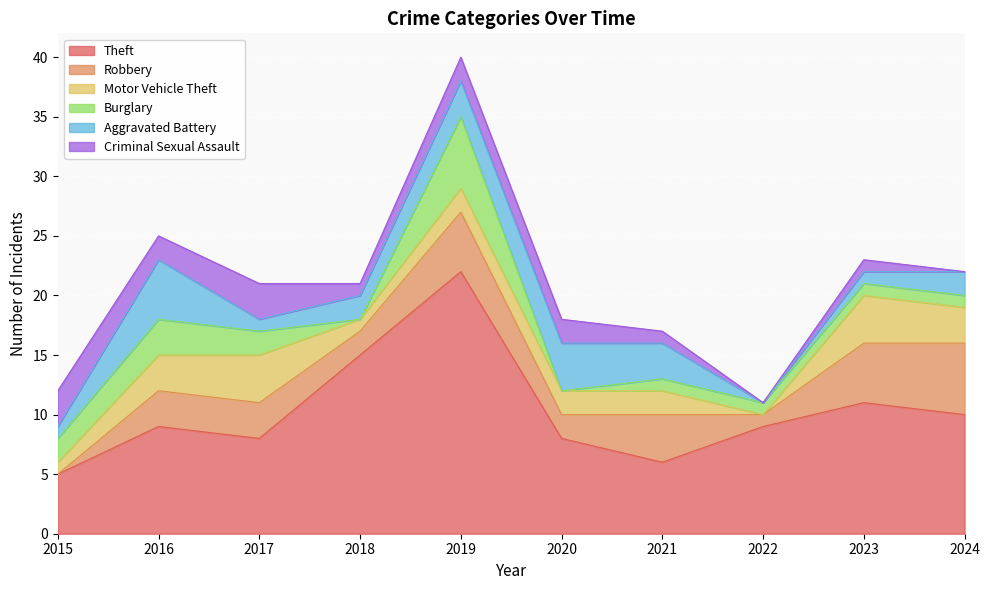

What is the sum of all Motor Vehicle Theft values?

22